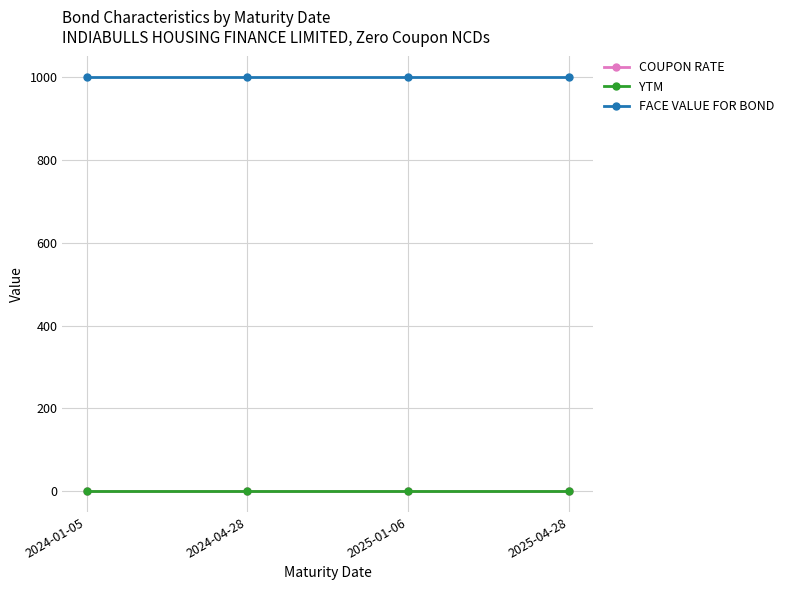

Reading left to right, transcribe all the data shown in this chart.

COUPON RATE: 2024-01-05=0	2024-04-28=0	2025-01-06=0	2025-04-28=0
YTM: 2024-01-05=0	2024-04-28=0	2025-01-06=0	2025-04-28=0
FACE VALUE FOR BOND: 2024-01-05=1000	2024-04-28=1000	2025-01-06=1000	2025-04-28=1000